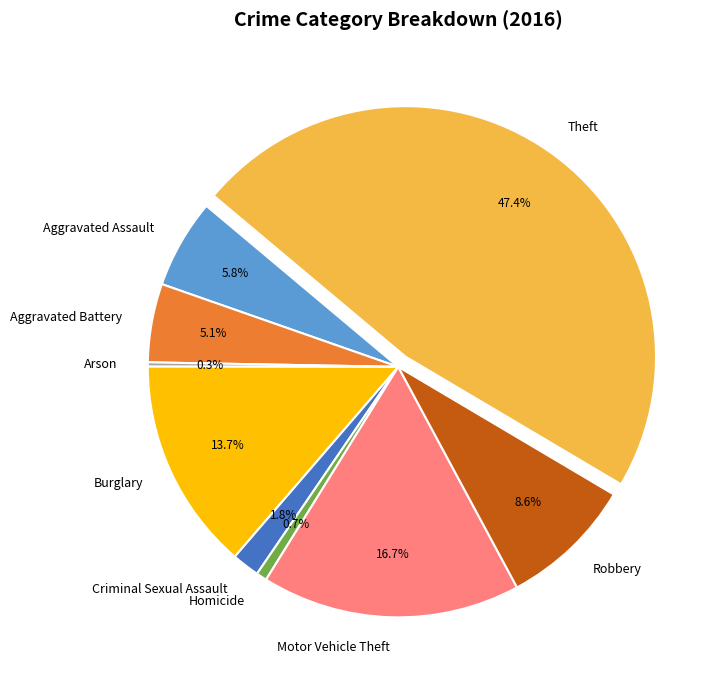

Which slice is the largest?

Theft